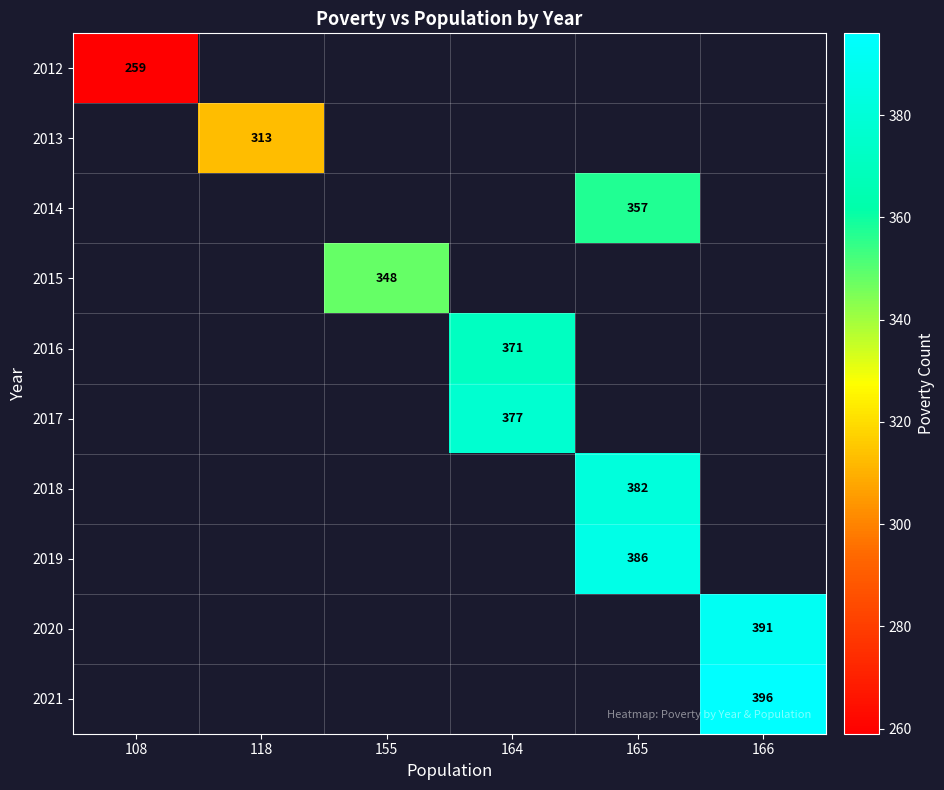

What is the minimum value shown in the chart?

259.0